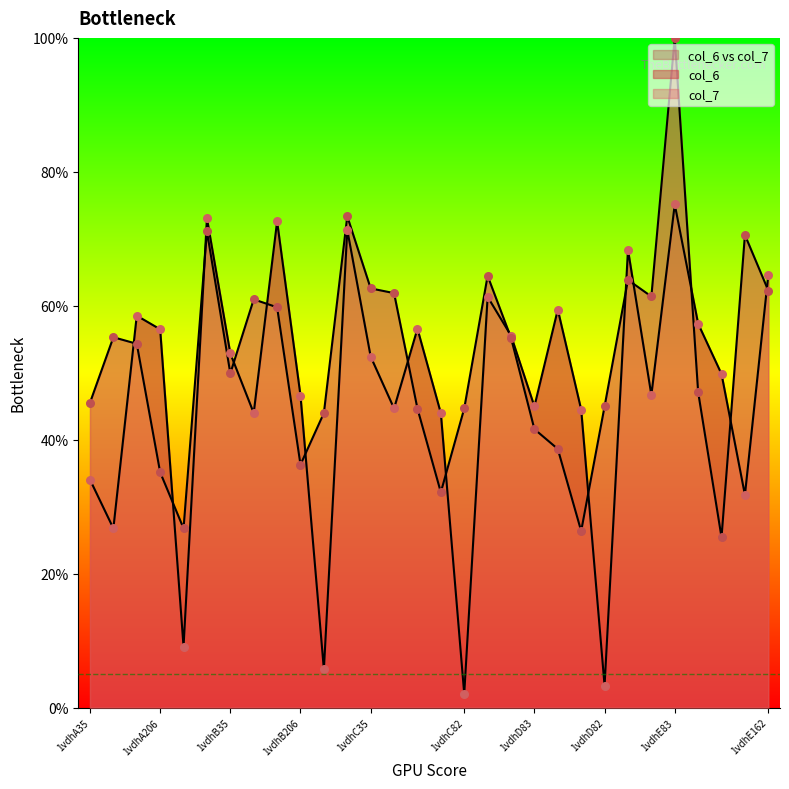

At how many categories does at least one series exceed 89?

1